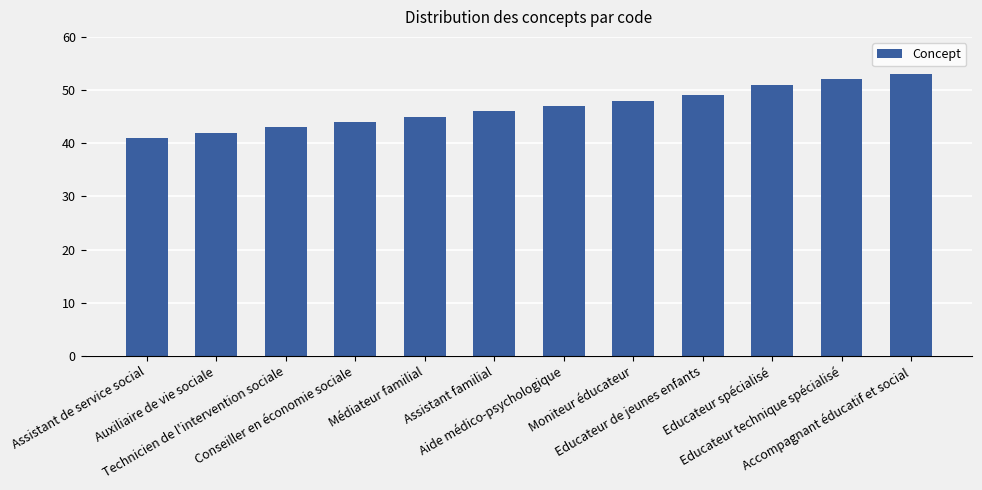

What is the average value?

47